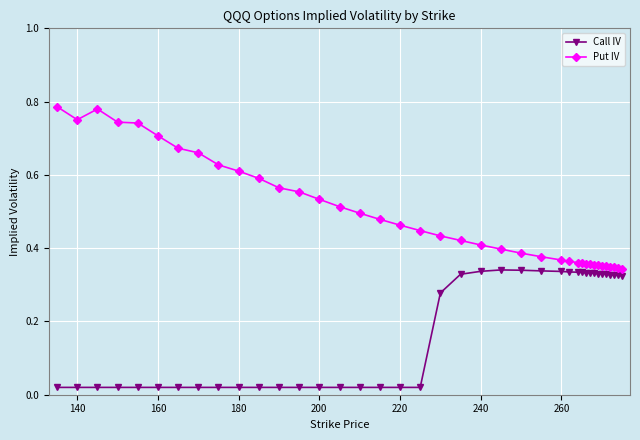

What is the sum of all Call IV values?

7.0